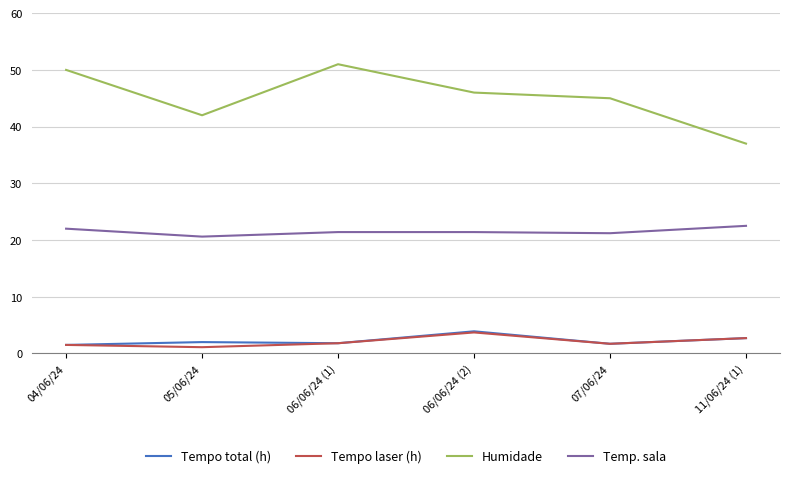

True or false: Temp. sala and Tempo laser (h) intersect in this chart.

False